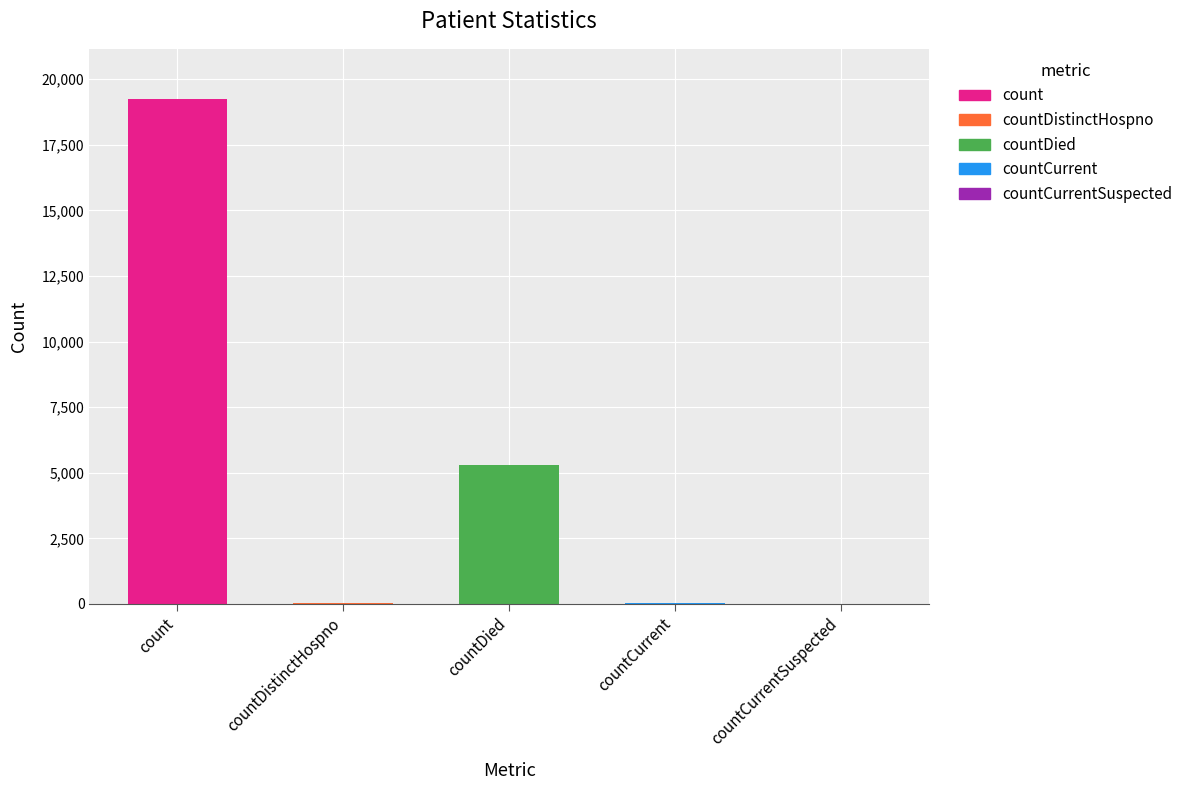

What is the label of the 3rd bar from the left?

countDied